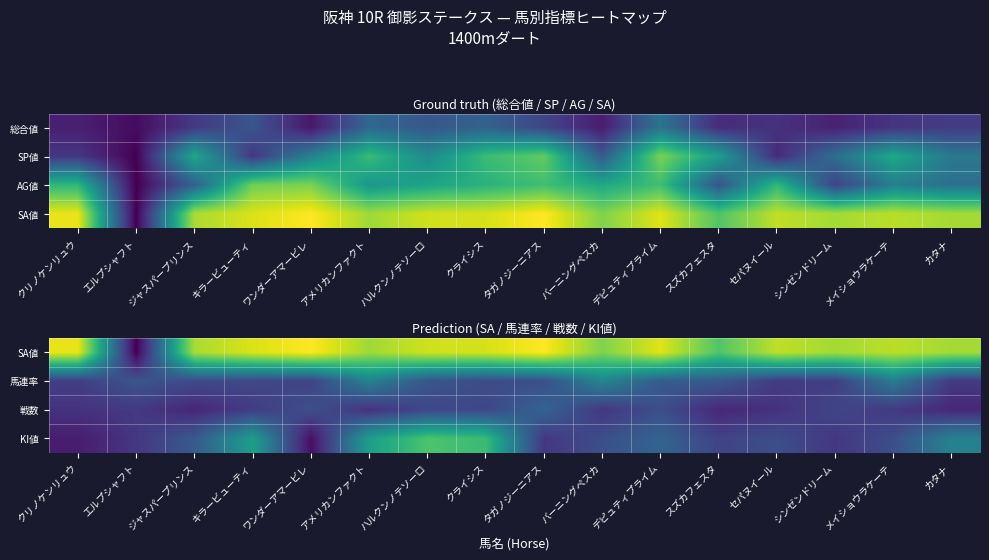

List the labels in order of KI値 value, largest first.

ハルクンノテソーロ, クライシス, キラービューティ, アメリカンファクト, カタナ, デピュティプライム, ジャスパープリンス, バーニングペスカ, セパヌイール, メイショウラケーテ, スズカフェスタ, エルプシャフト, タガノジーニアス, シンゼンドリーム, クリノケンリュウ, ワンダーアマービレ